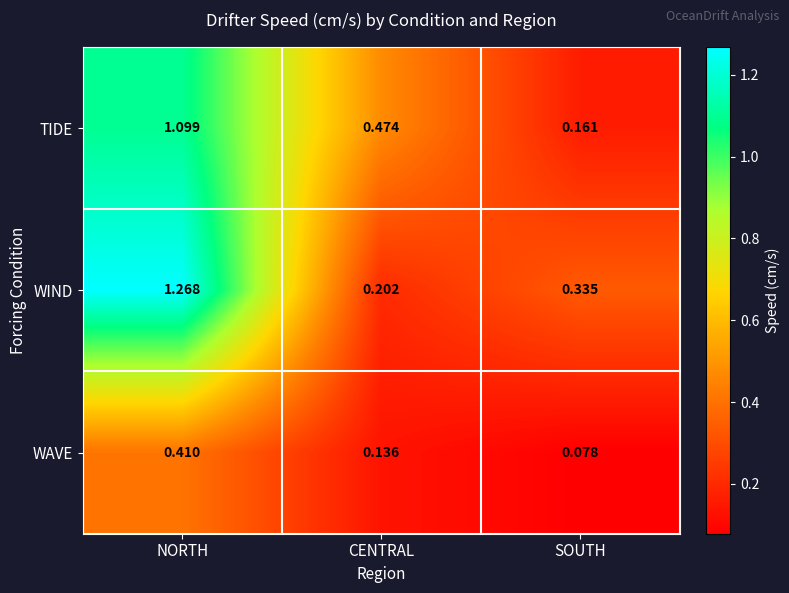

Where is WAVE nearest to the value 0?

SOUTH